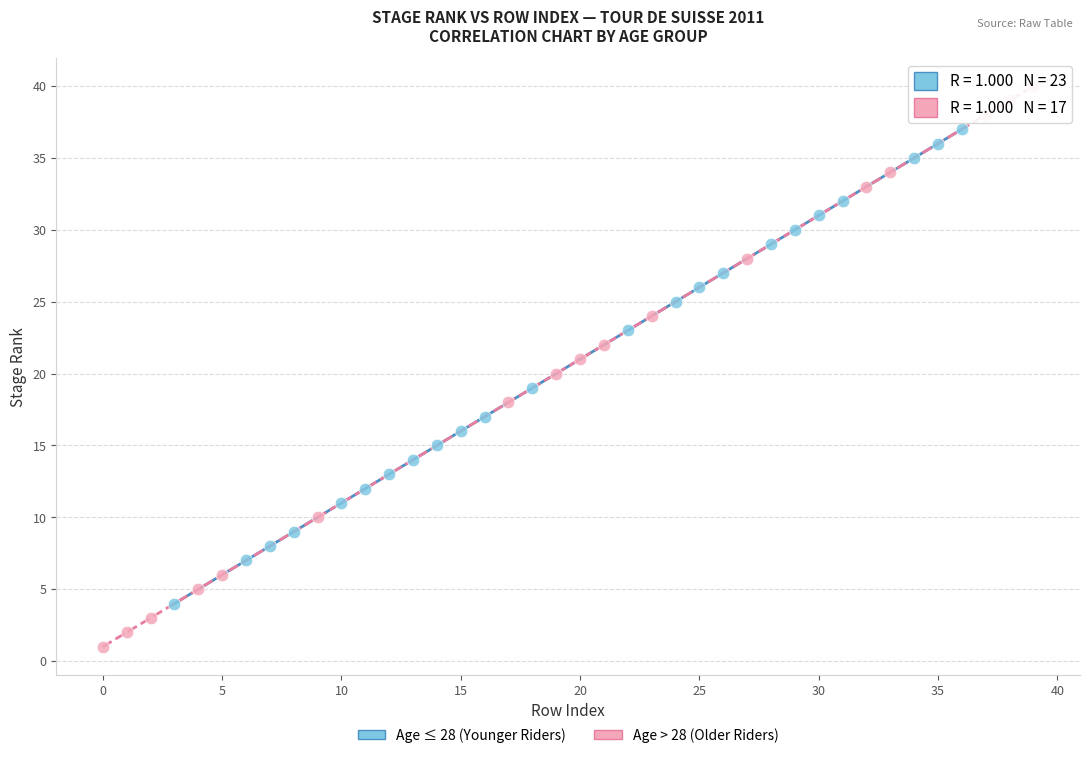

Which series has the widest spread of Y values?

Age > 28 (Older Riders)